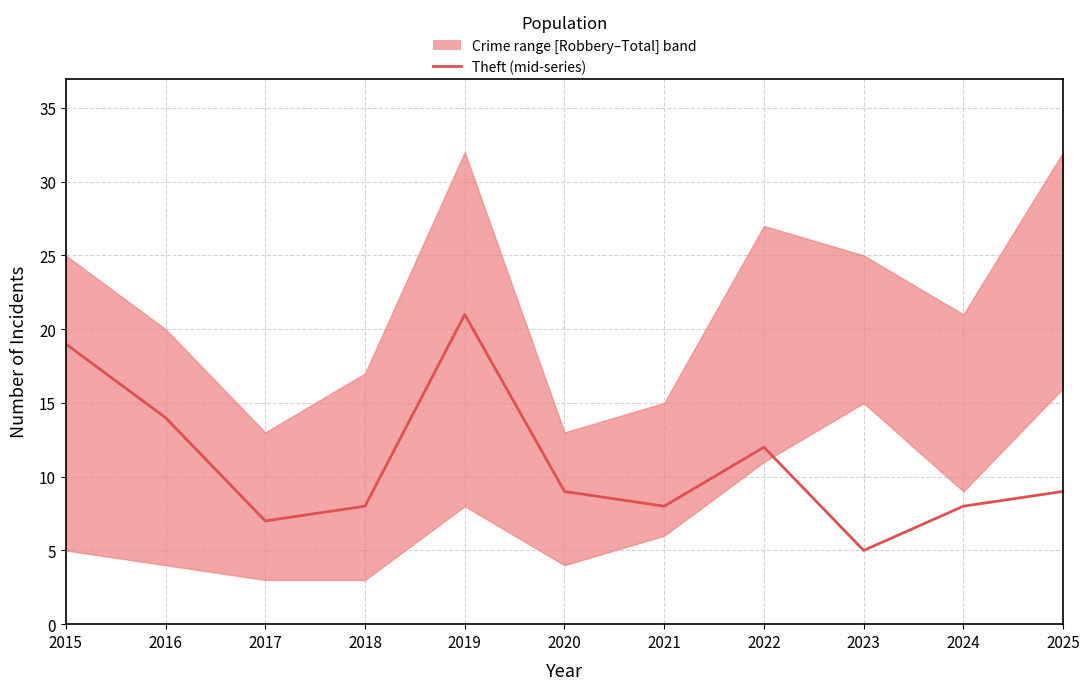

Which category has the lowest value across all series?

2023